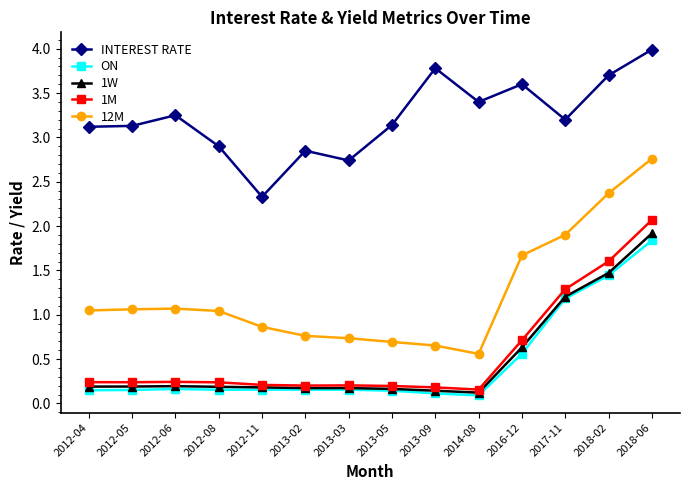

Which category has the highest value in the 1W series?

2018-06